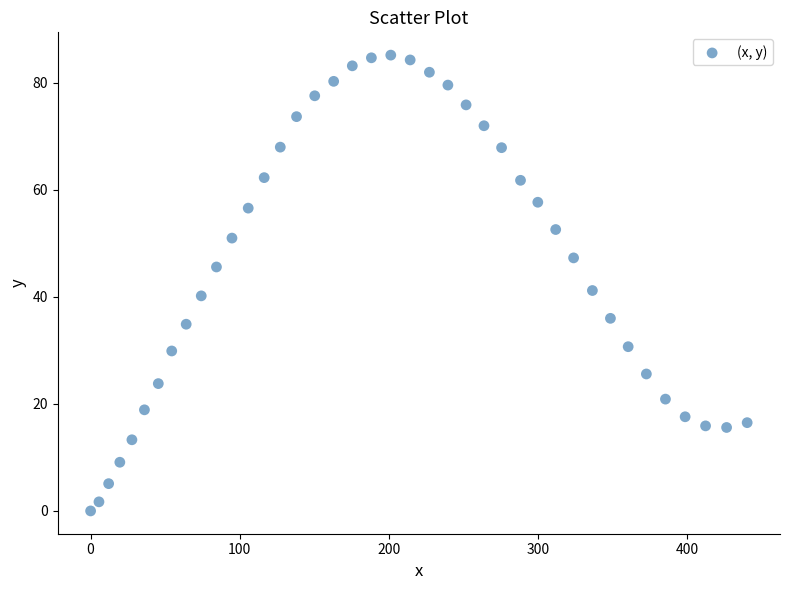

What is the range of Y values (max minus min)?

85.2